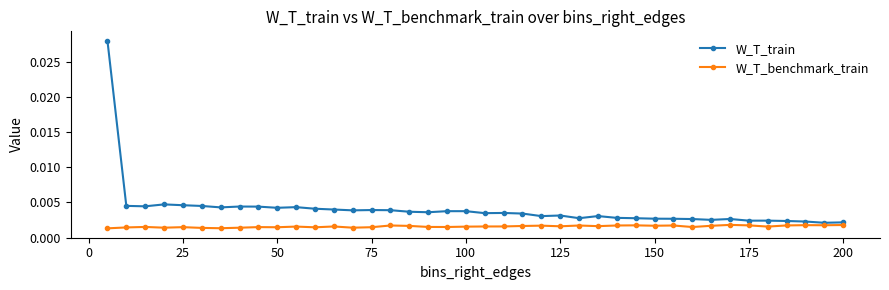

Which series has the largest total across all categories?

W_T_train